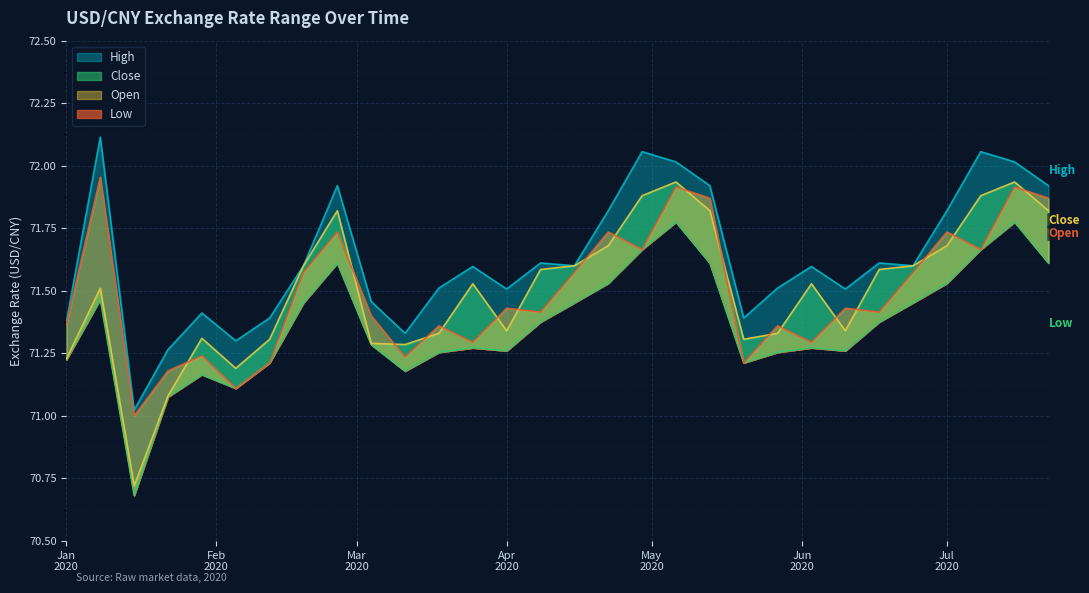

Is it true that High equals 72.1 at 4/29/2020?

True